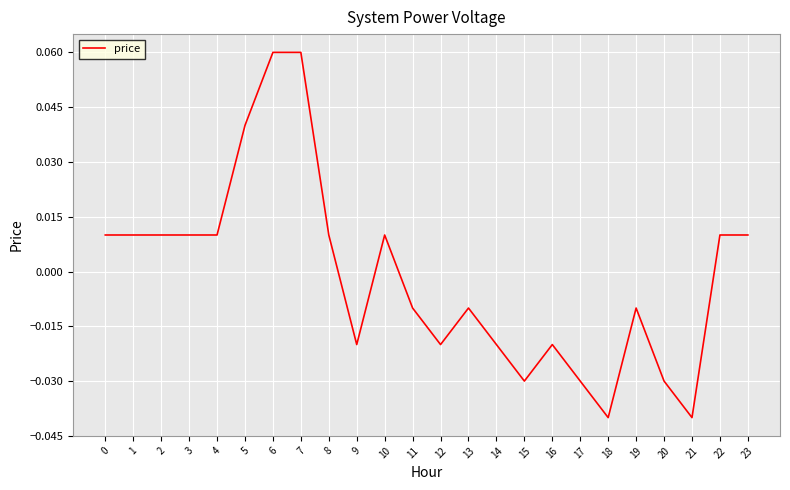

Which has a higher value, 6 or 19?

6